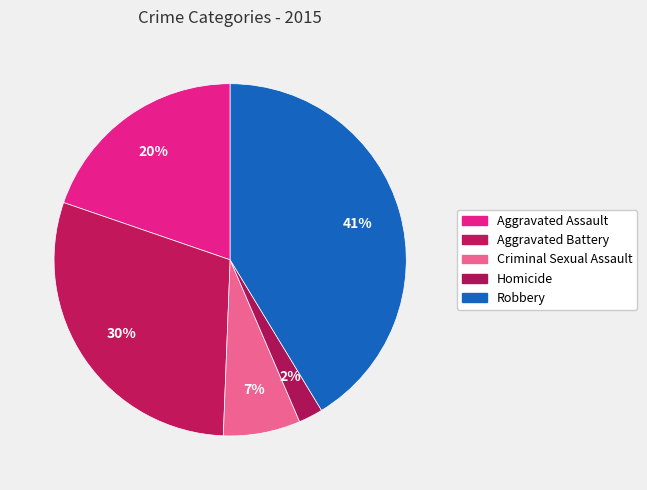

What percentage is the Aggravated Battery slice, to the nearest percent?

30%